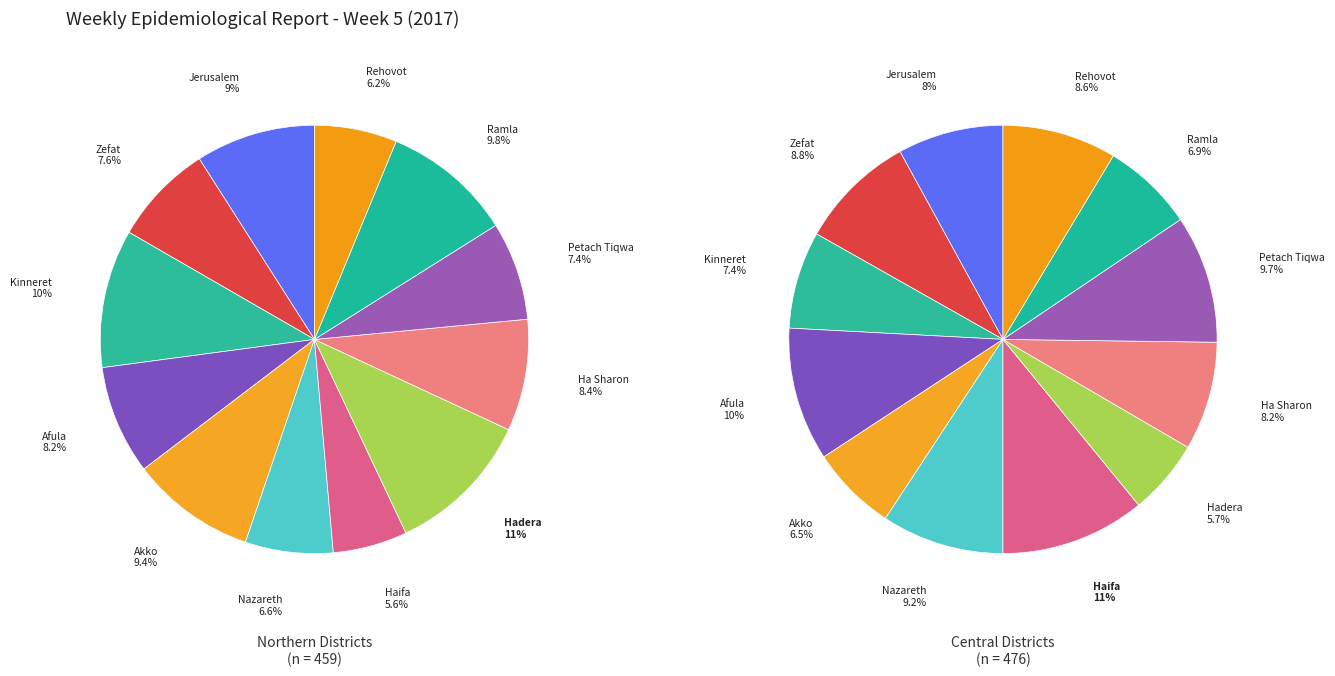

Does Nazareth account for over 50% of the chart?

No